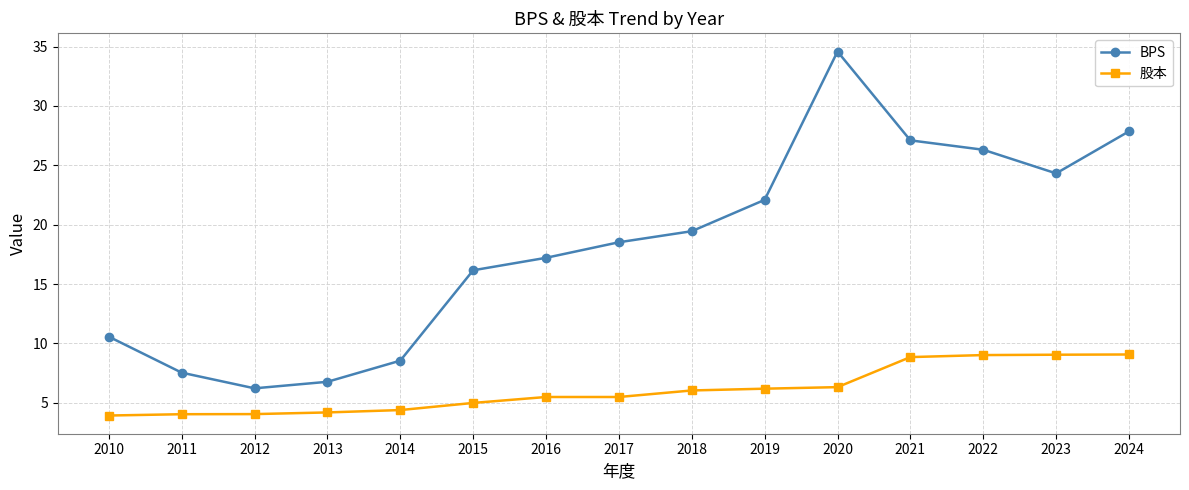

What is the total value across all series at 2012?

10.3